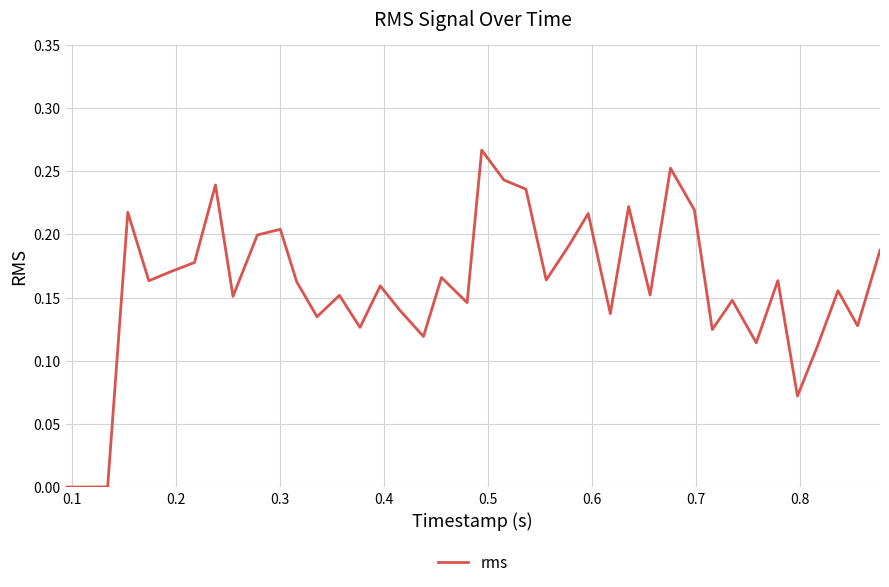

Does the chart display data point markers on the line(s)?

No